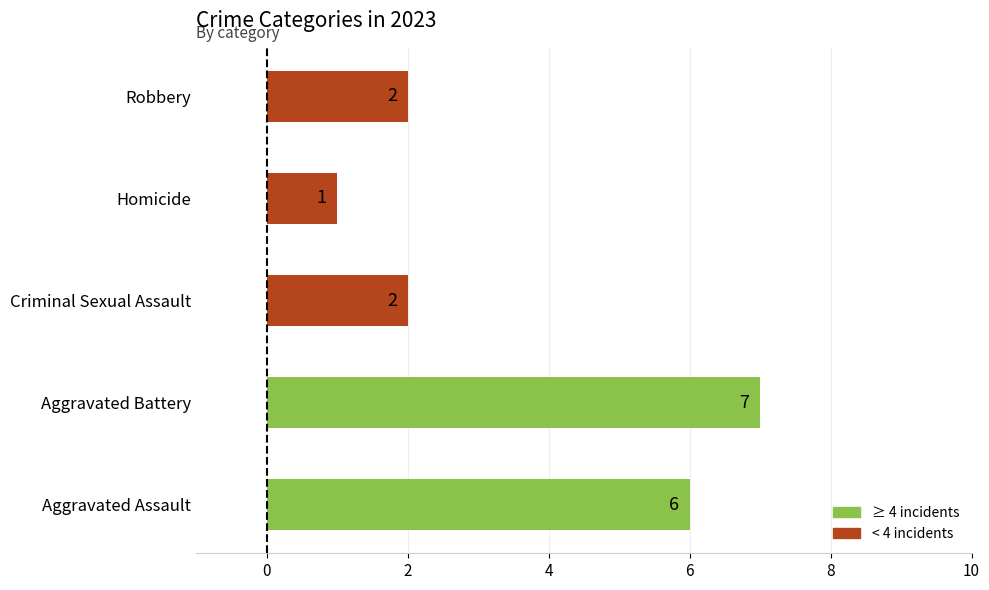

True or false: the data shows 2 at Robbery.

True